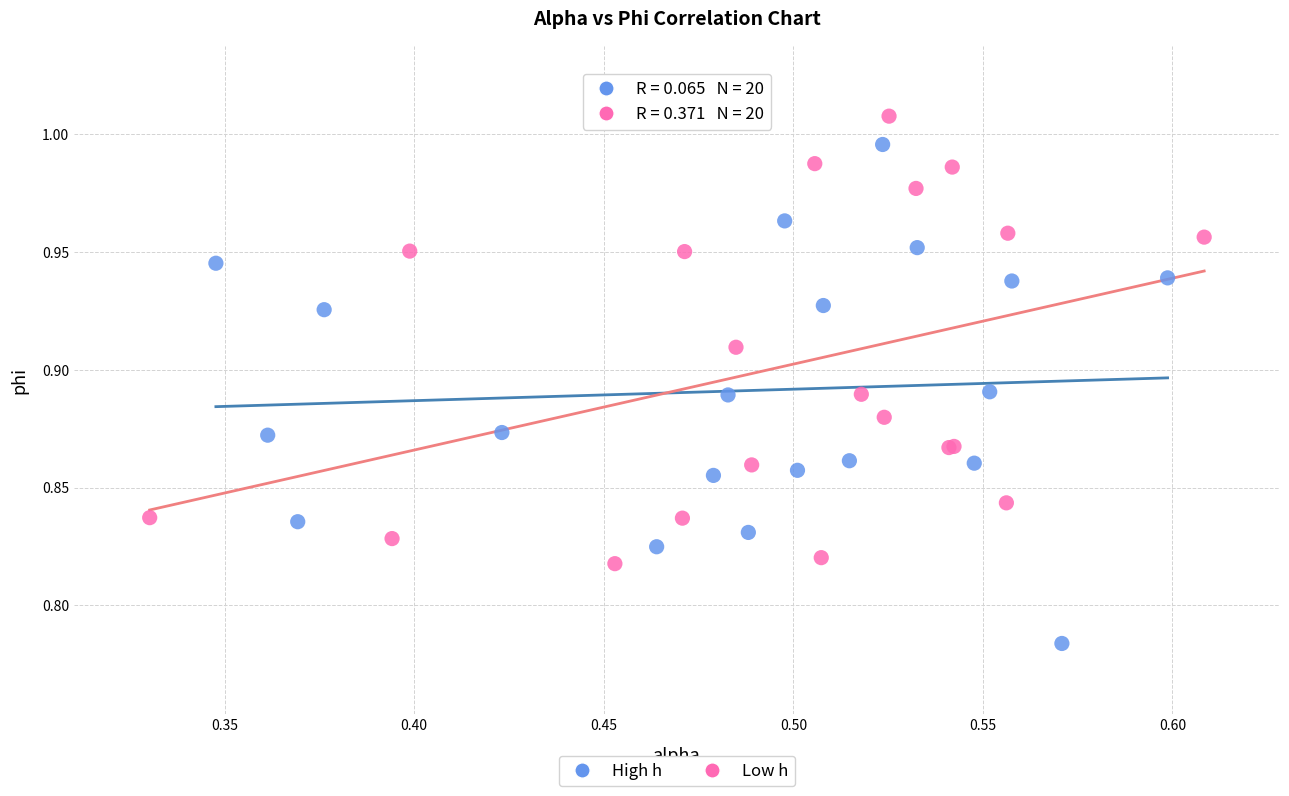

Which series has the widest spread of Y values?

High h